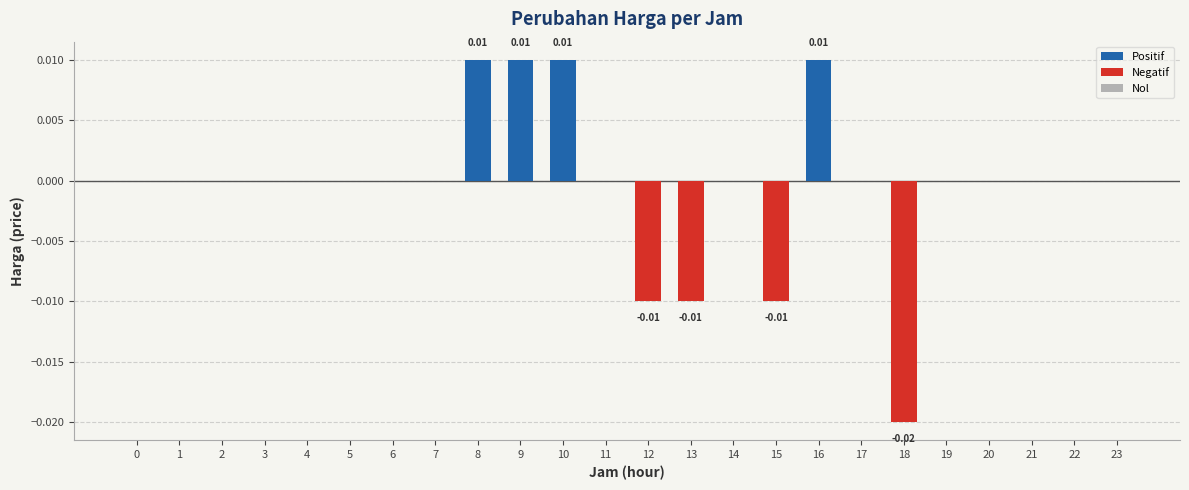

True or false: Positif has a value of 0.0 at 2.

False